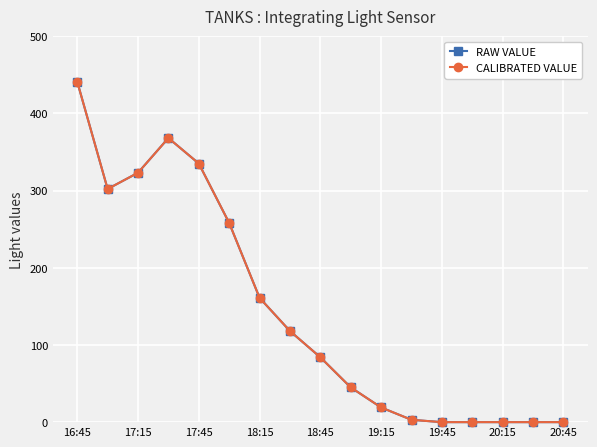

True or false: CALIBRATED VALUE and RAW VALUE cross at least once.

False